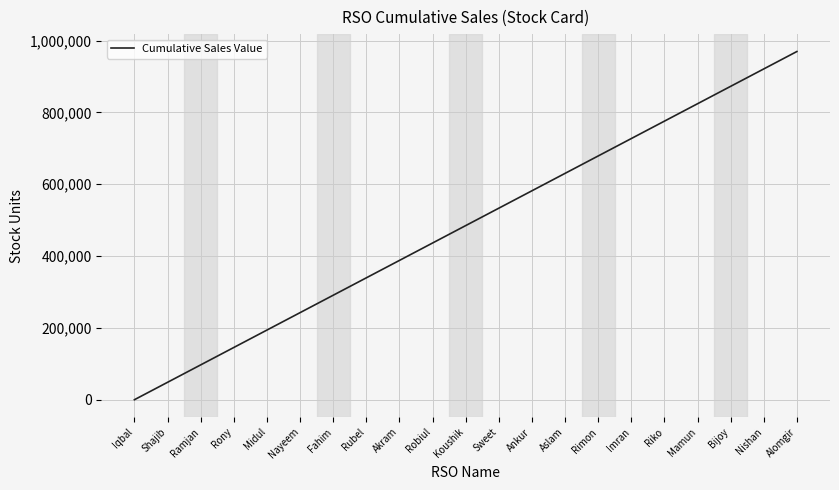

What is the change in value from Rubel to Sweet?

+193930.6